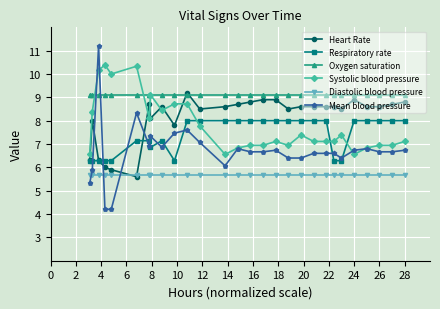

Which series has the widest spread of values?

Mean blood pressure